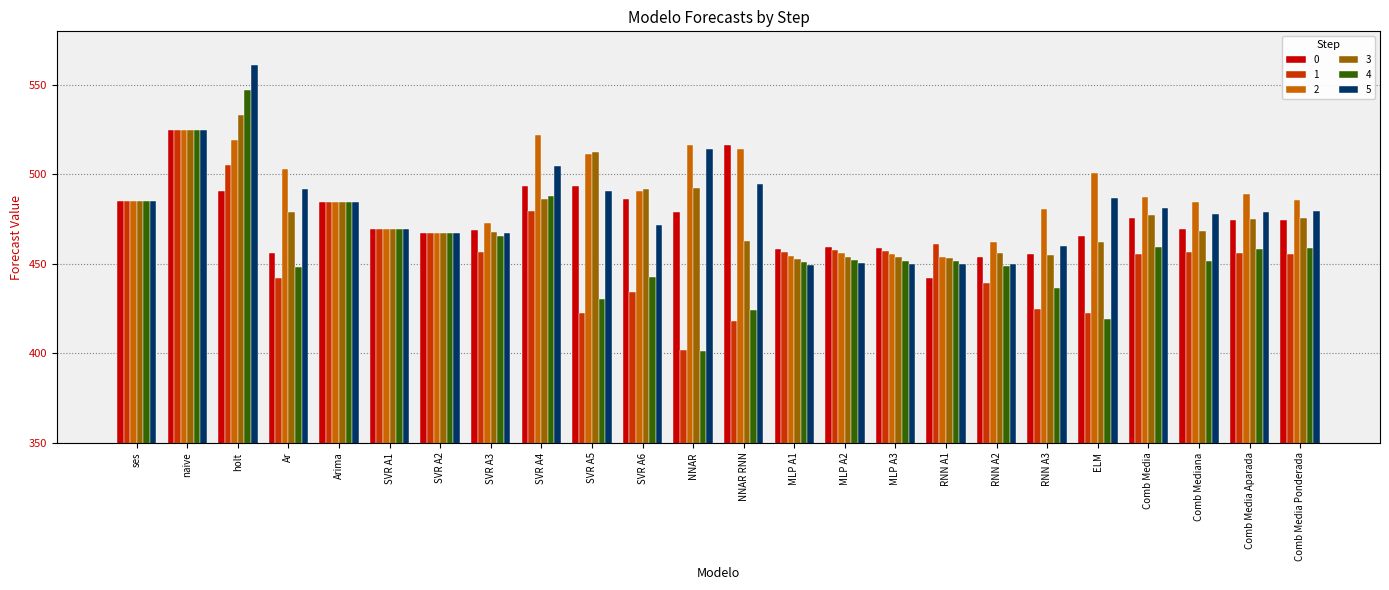

What is the difference between the highest and lowest values at Comb Media Ponderada?

30.3